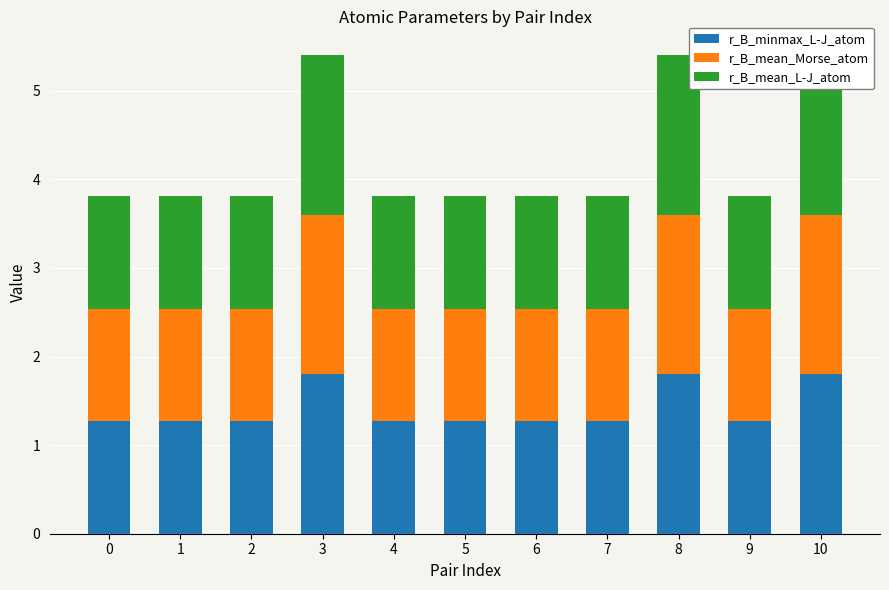

What is the smallest value displayed?

1.3